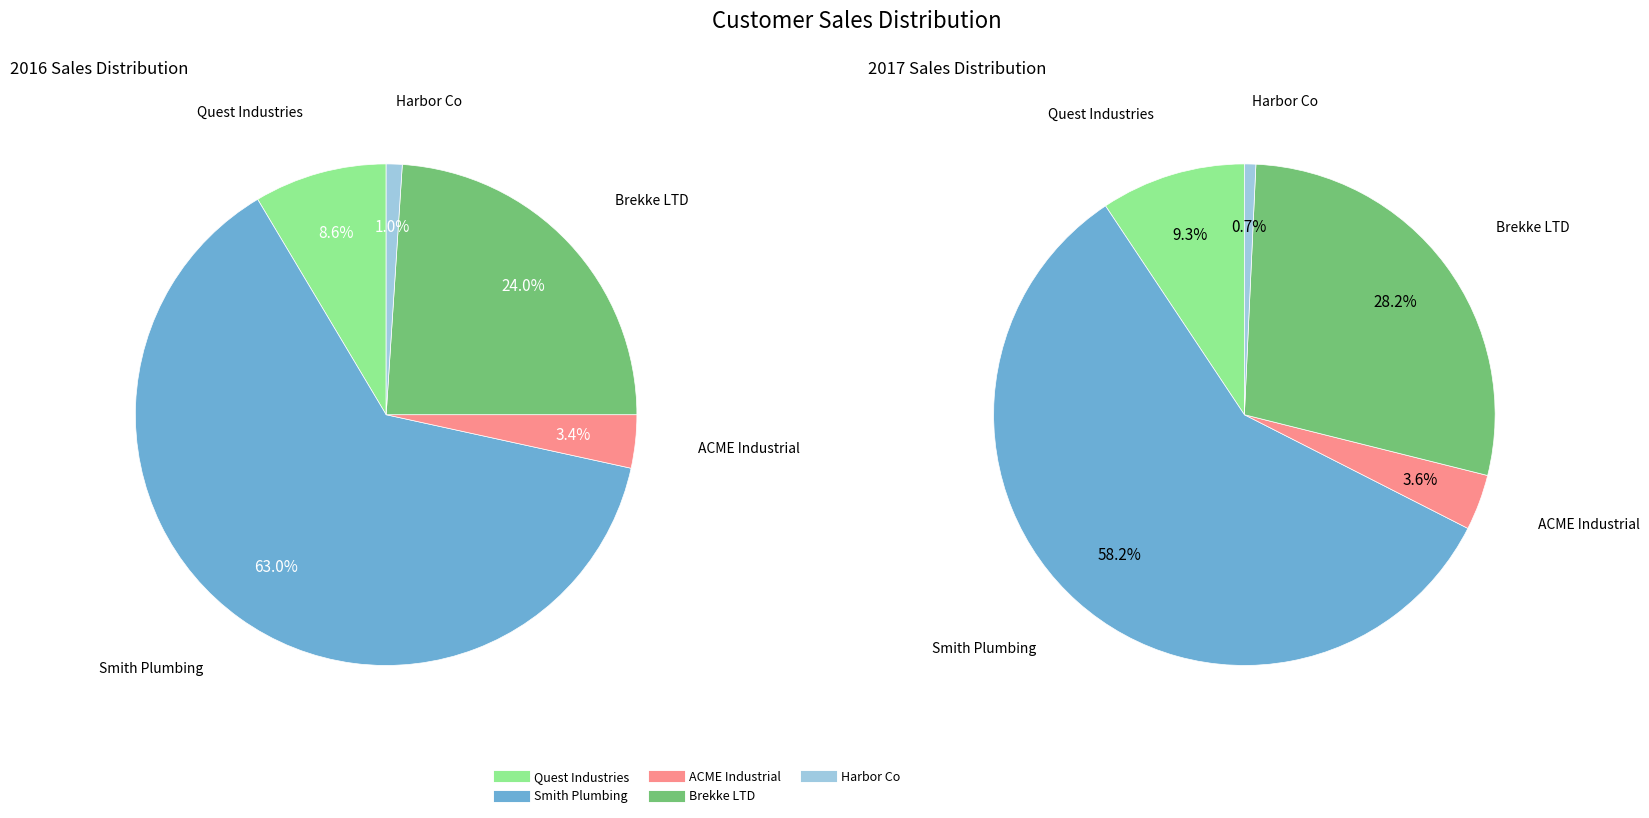

To the nearest percent, what is the difference between the values_2016 and 2 slice percentages?

6%